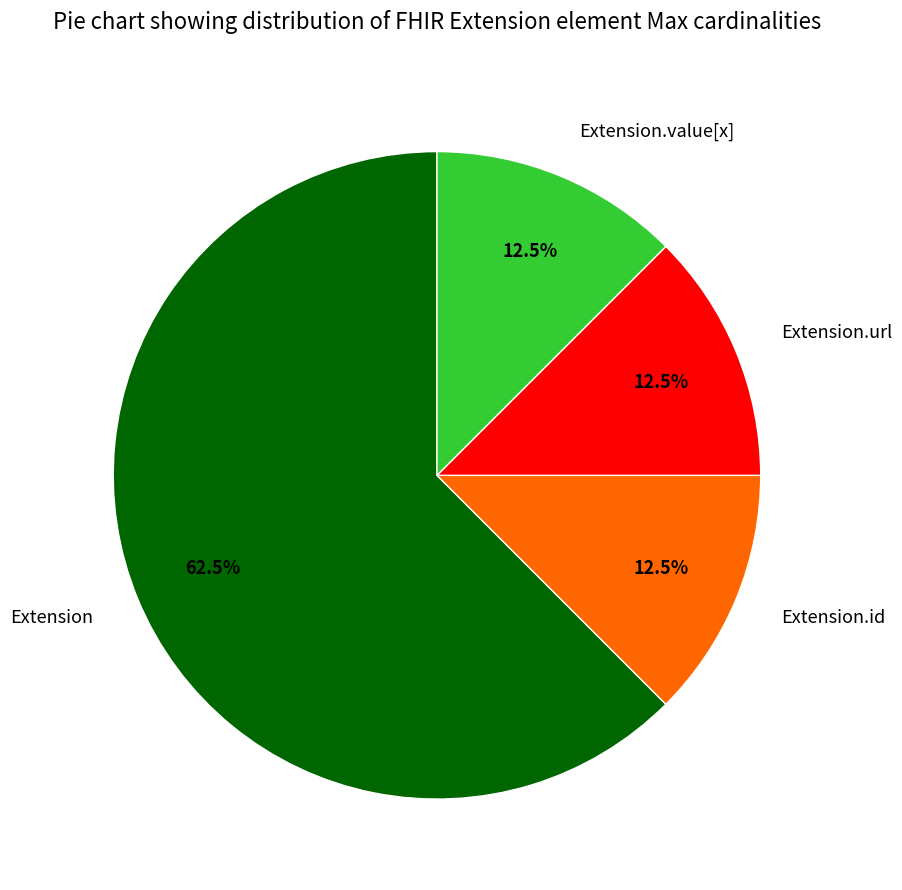

How many segments does this pie chart have?

4